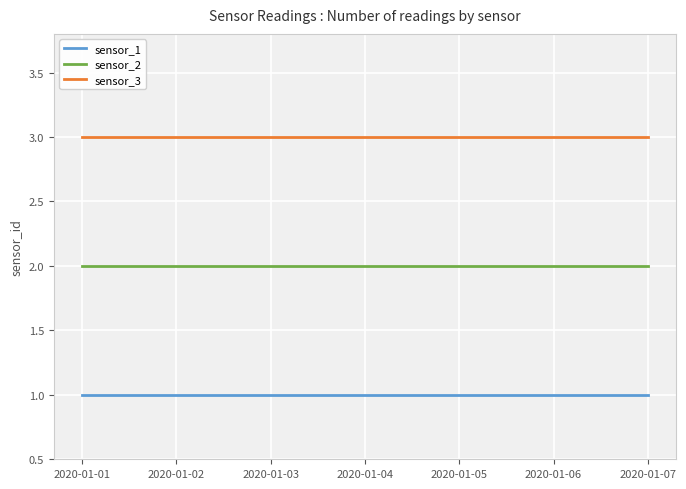

Which series has the largest total across all categories?

sensor_3